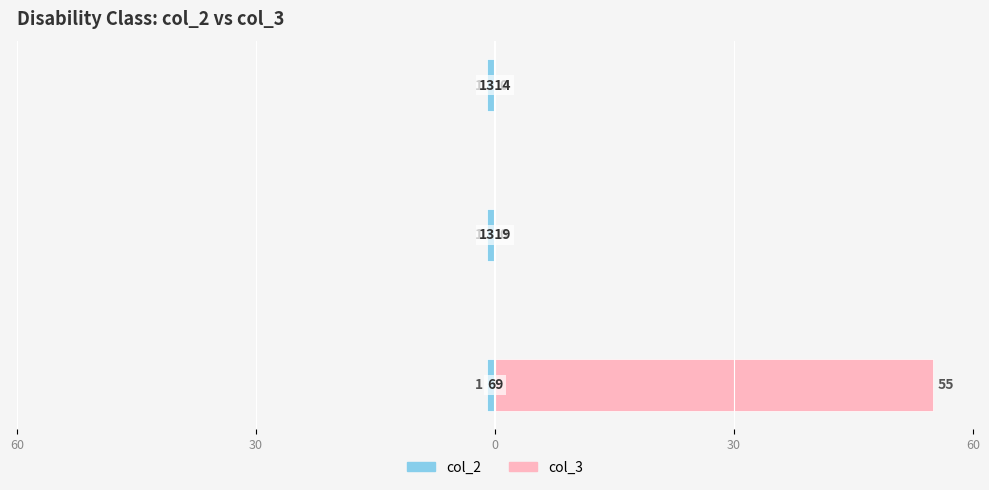

True or false: col_2 has a value of 0.1 at 0.

False